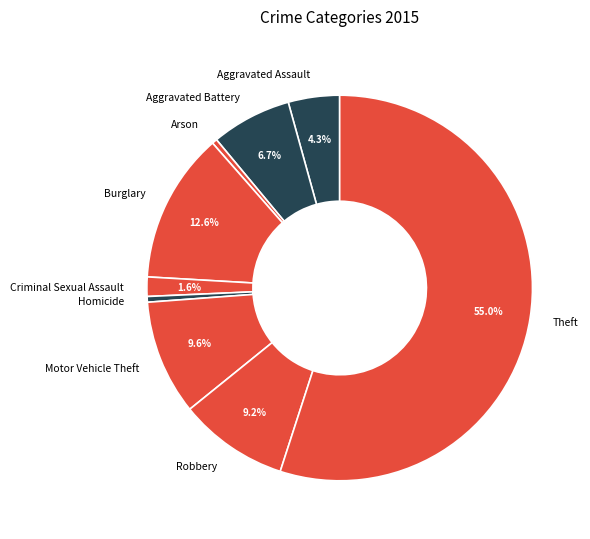

Combined, do Motor Vehicle Theft and Theft account for over 50%?

Yes